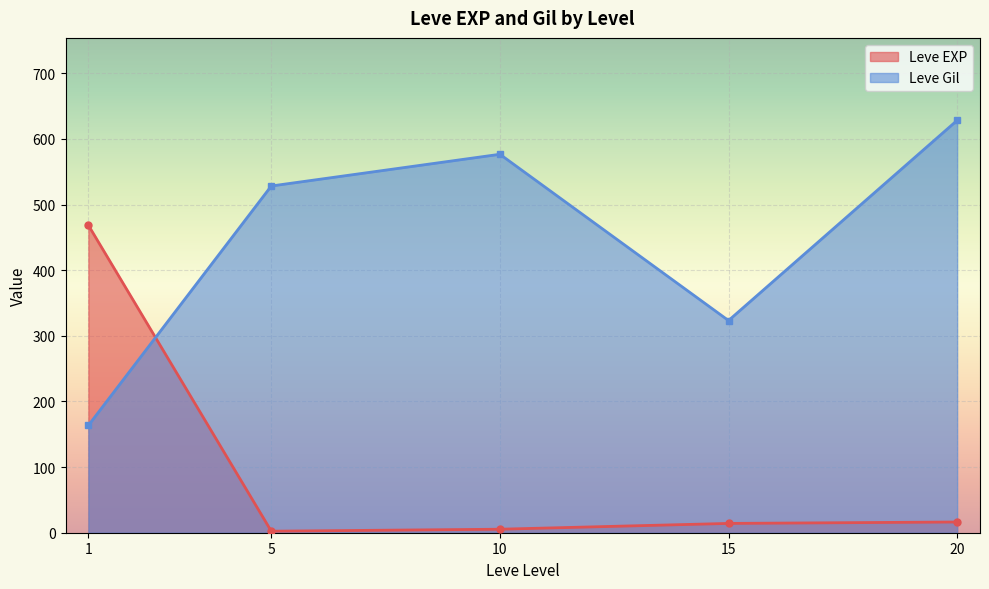

What is the minimum value for Leve Gil?

163.5